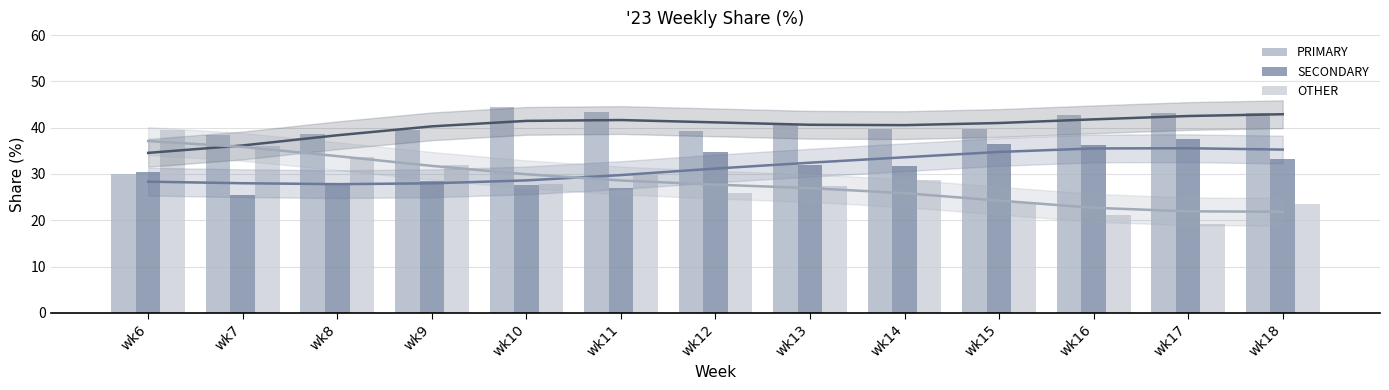

What is the maximum value for PRIMARY?

44.5